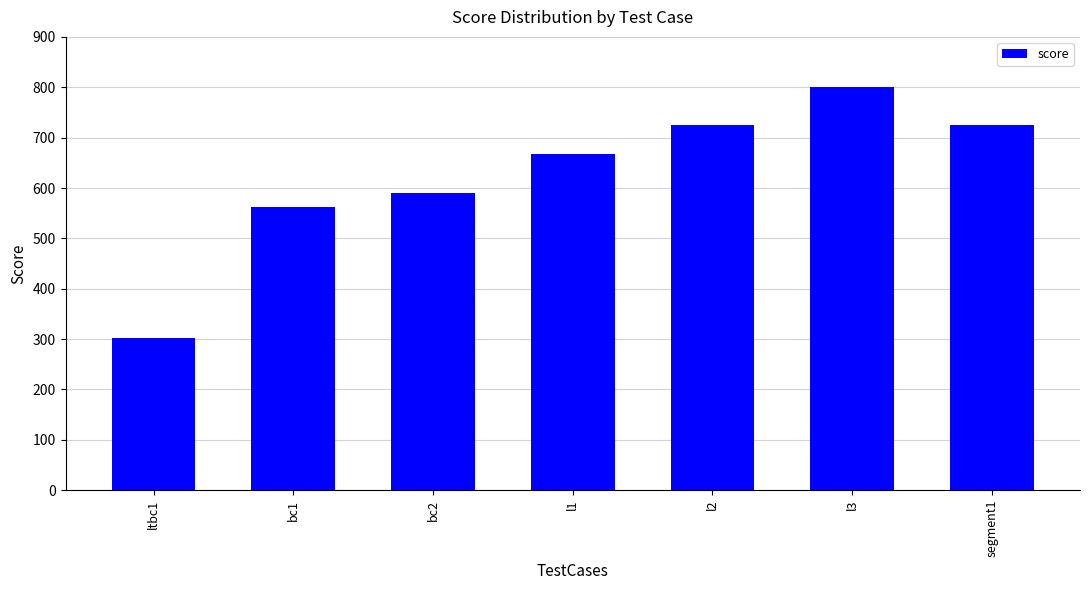

At which label is the value closest to 551?

bc1